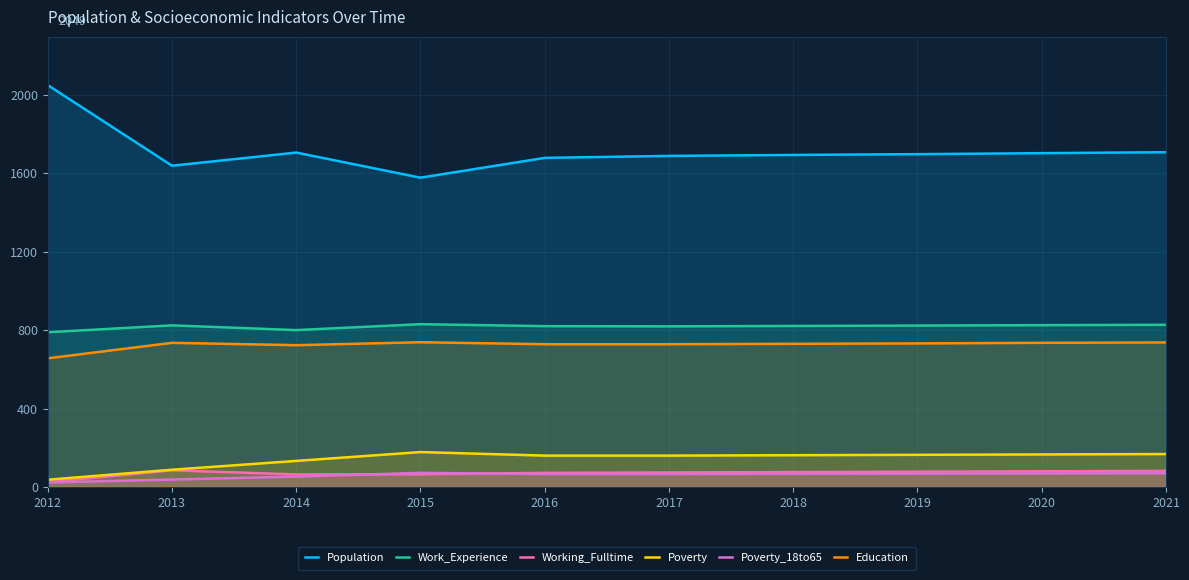

At 2020, list the series in order from smallest to largest.

Poverty_18to65, Working_Fulltime, Poverty, Education, Work_Experience, Population